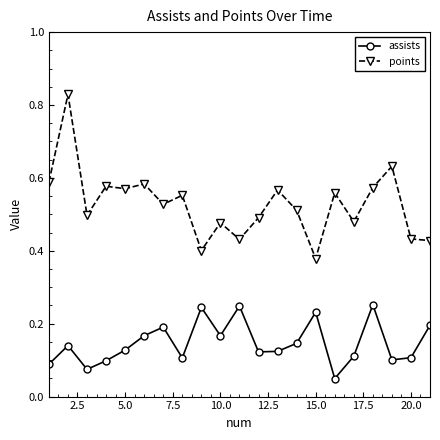

Which series has the largest total across all categories?

points